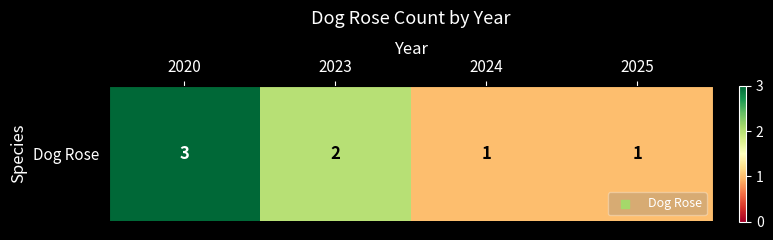

Reading right to left, what are all the values shown in this chart?

2025=1	2024=1	2023=2	2020=3